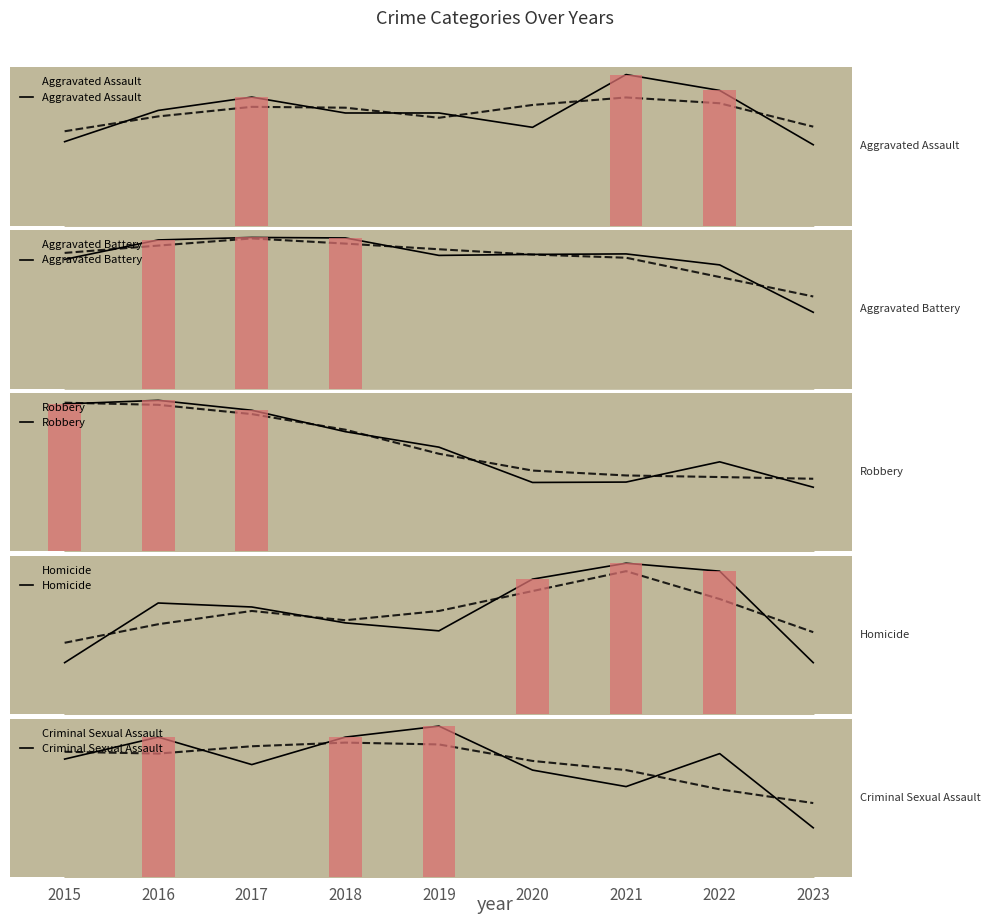

Count the number of categories in the chart.

9